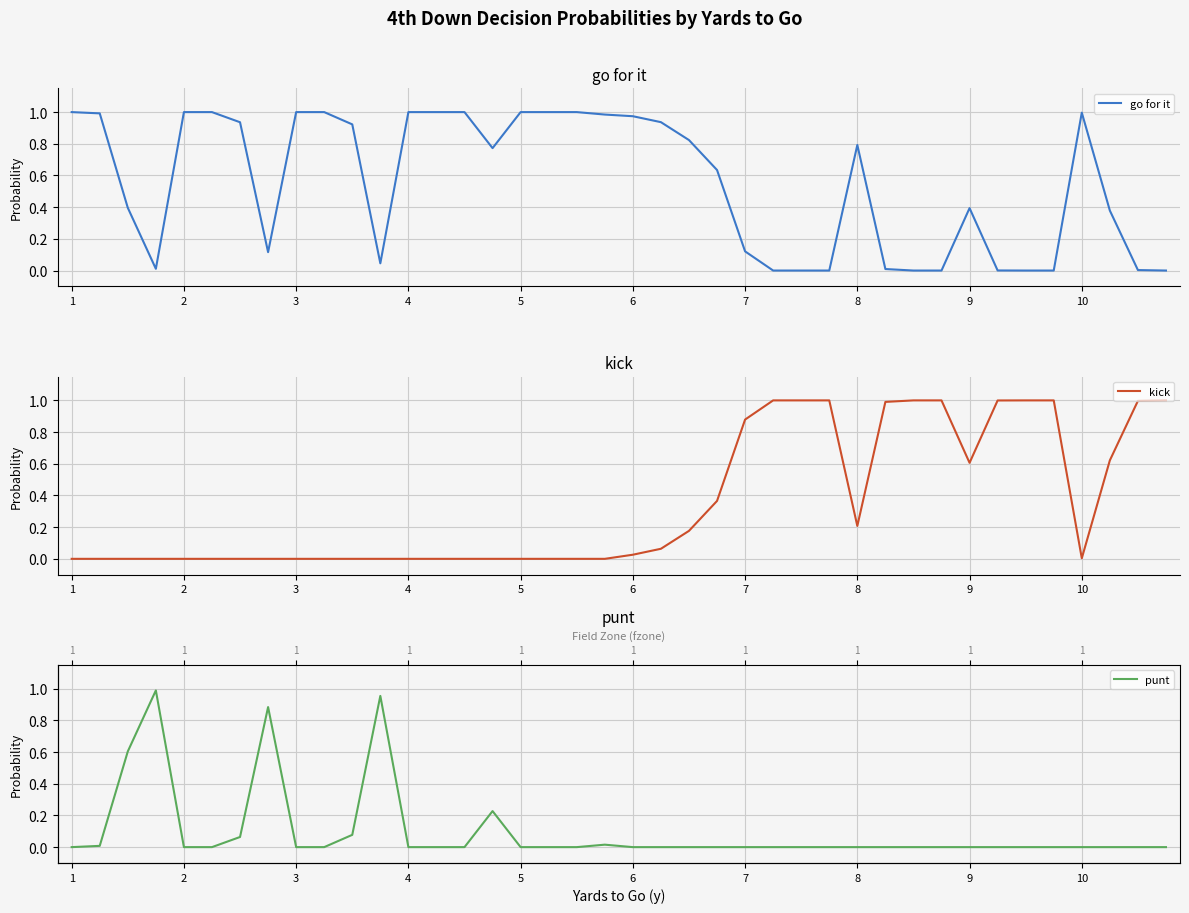

At 18, list the series in order from largest to smallest.

go for it, kick, punt